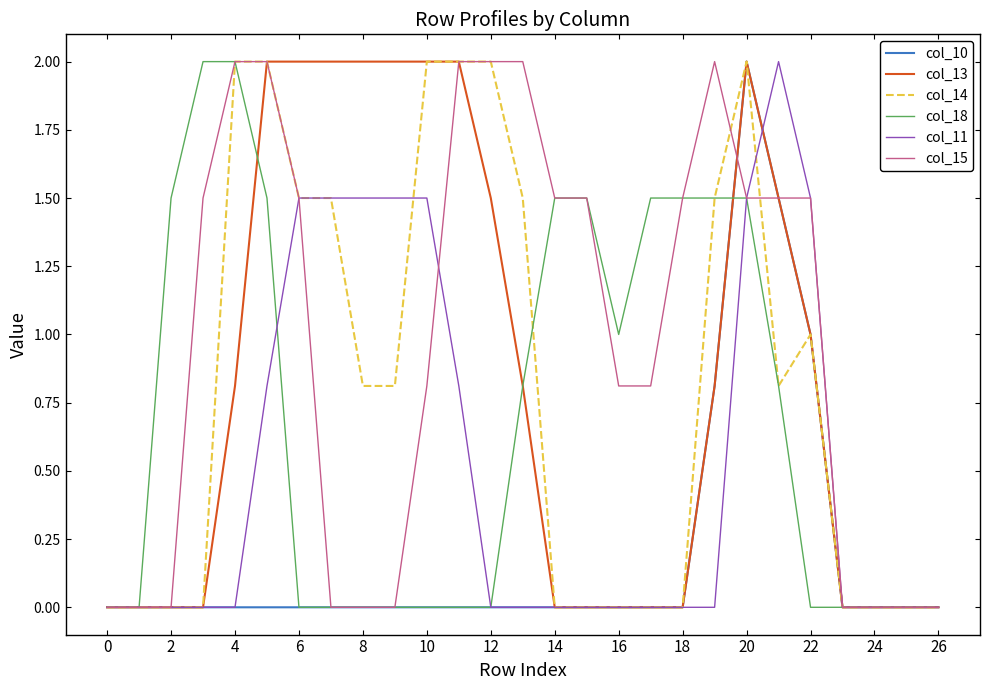

What is the maximum value shown in the chart?

2.0